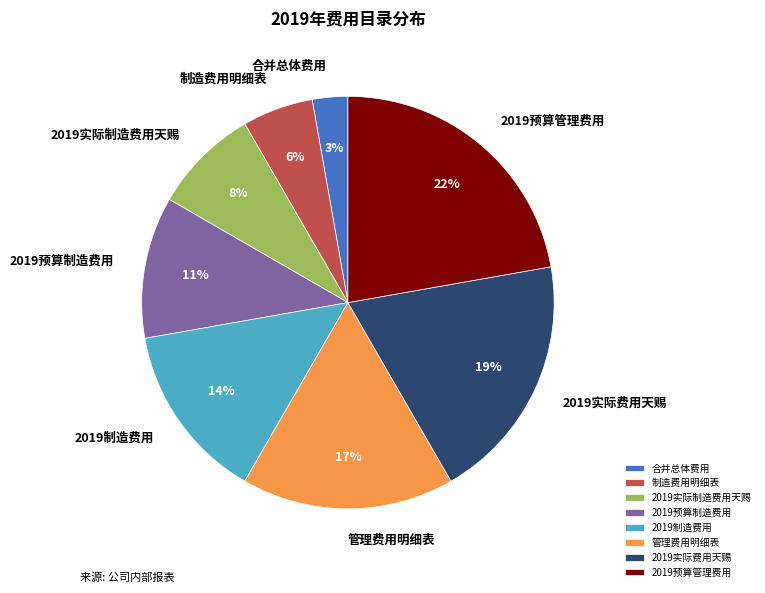

To the nearest percent, what is the difference between the largest and smallest slice percentages?

19%